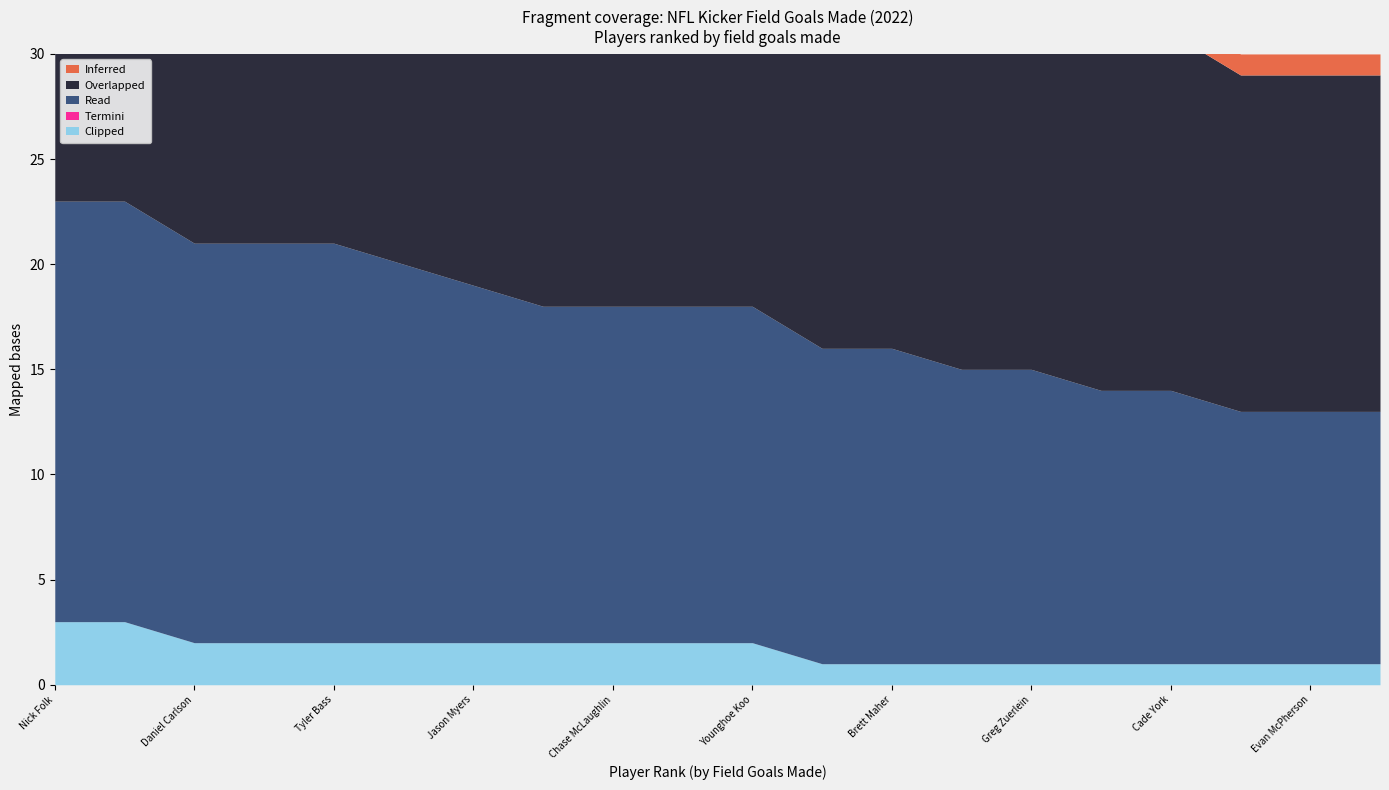

List the labels in order of Clipped value, largest first.

Nick Folk, Justin Tucker, Daniel Carlson, Ryan Succop, Tyler Bass, Eddy Pineiro, Jason Myers, Graham Gano, Chase McLaughlin, Brandon McManus, Younghoe Koo, Ka'imi Fairbairn, Brett Maher, Joey Slye, Greg Zuerlein, Wil Lutz, Cade York, Cairo Santos, Evan McPherson, Greg Joseph